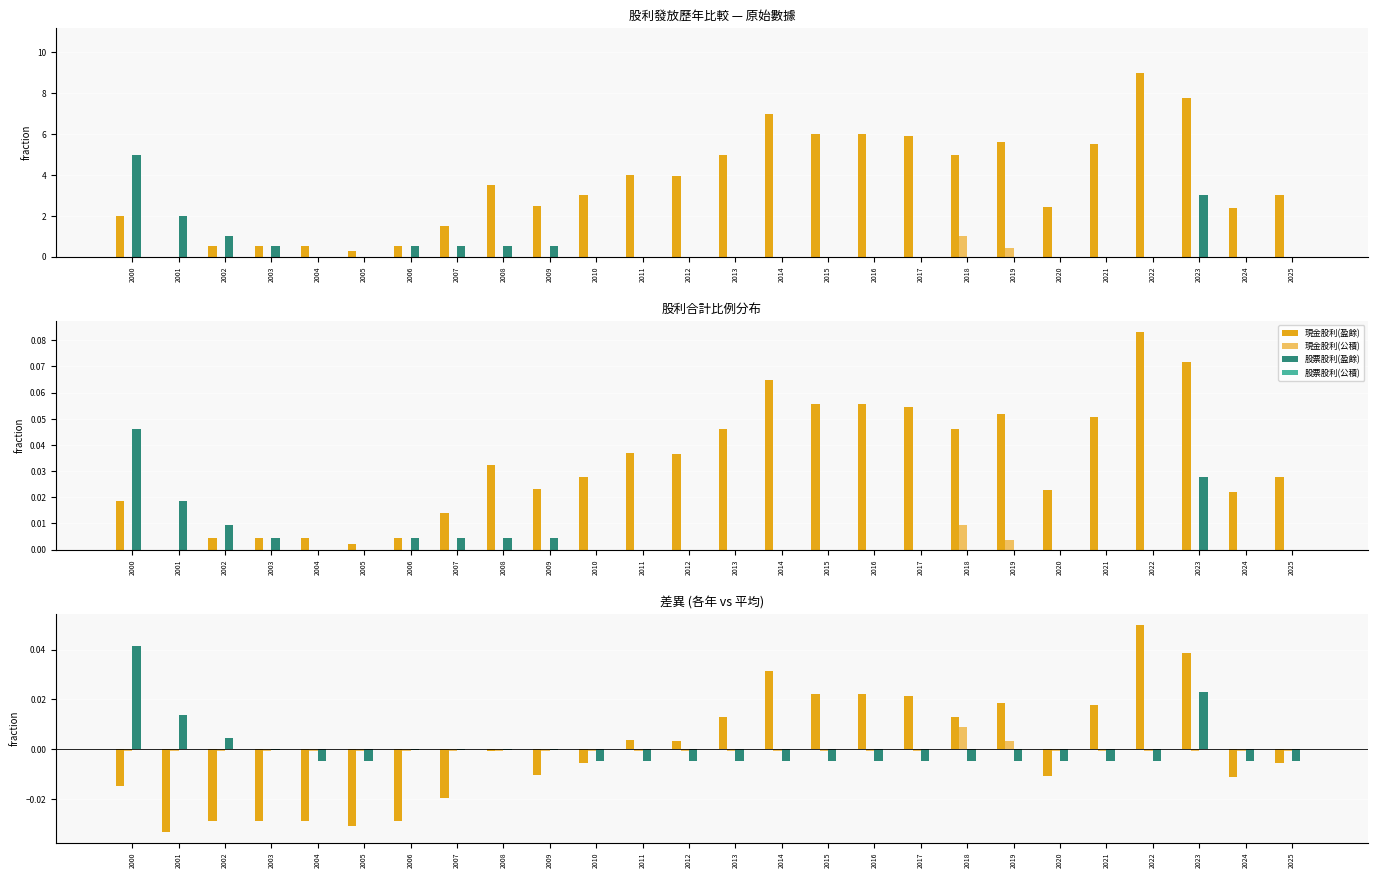

Which series has the widest spread of values?

現金股利(盈餘)